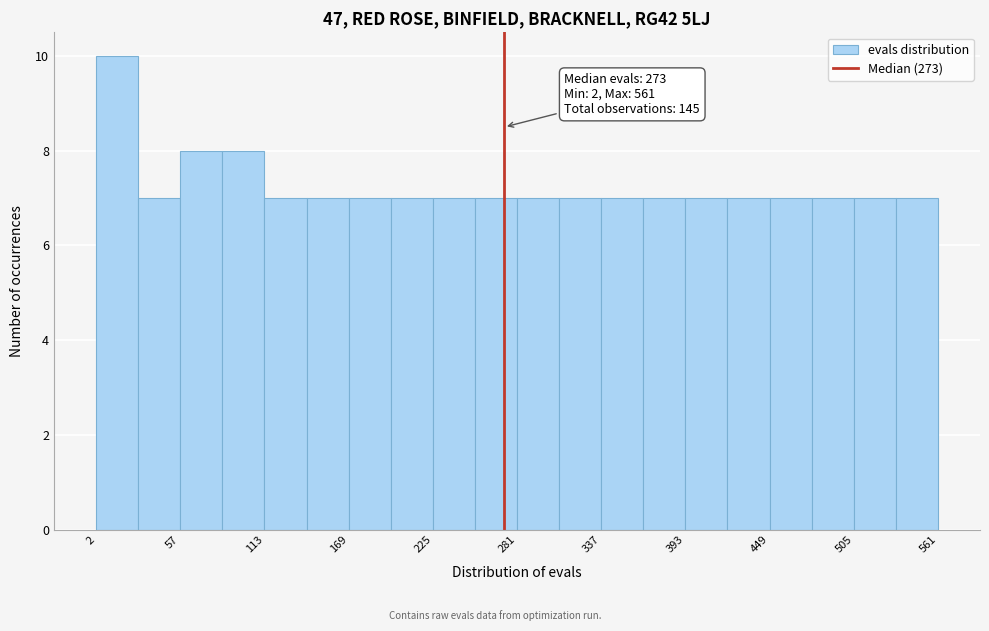

Read against the x-axis, roughly where is the centre of the tallest bar?

20